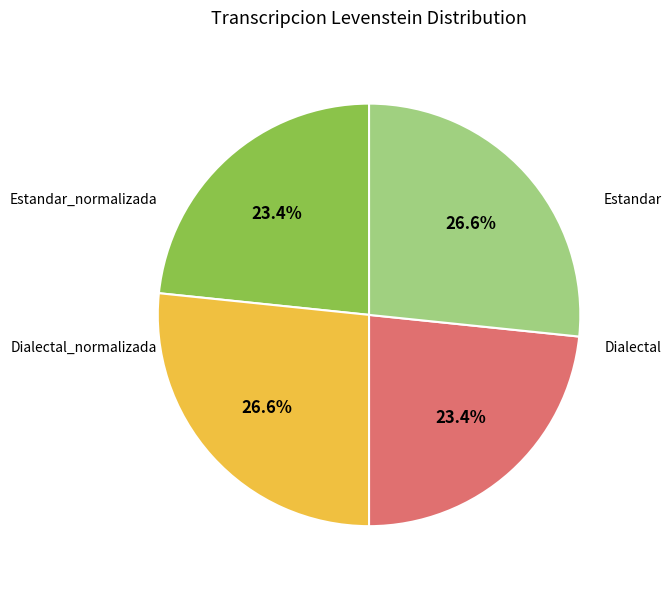

To the nearest percent, what is the average slice percentage?

25%